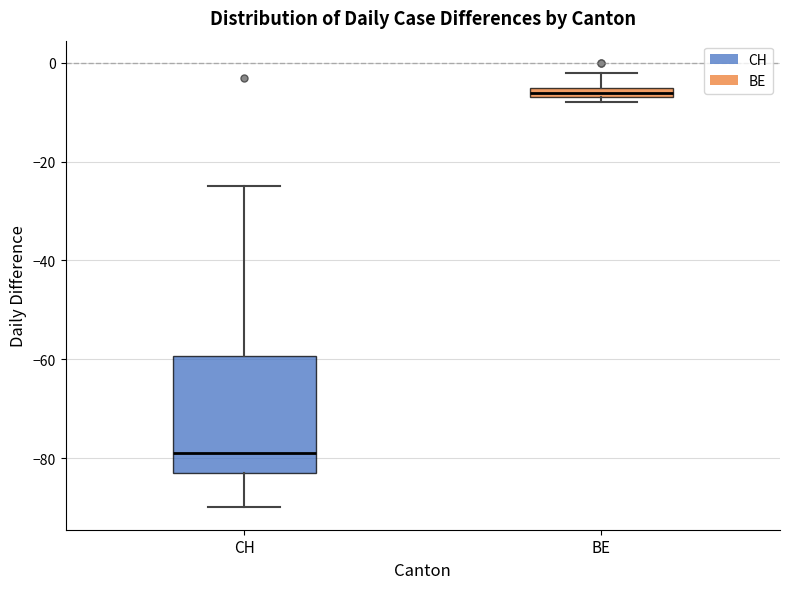

Where does the upper whisker of the box for CH end on the y-axis? The values are not printed on the chart, so give them approximately, as read against the axis.

-24